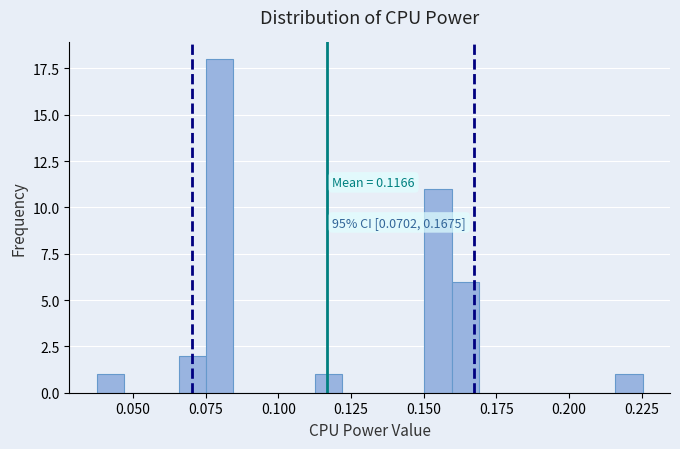

Read against the x-axis, roughly where is the centre of the tallest bar?

0.080